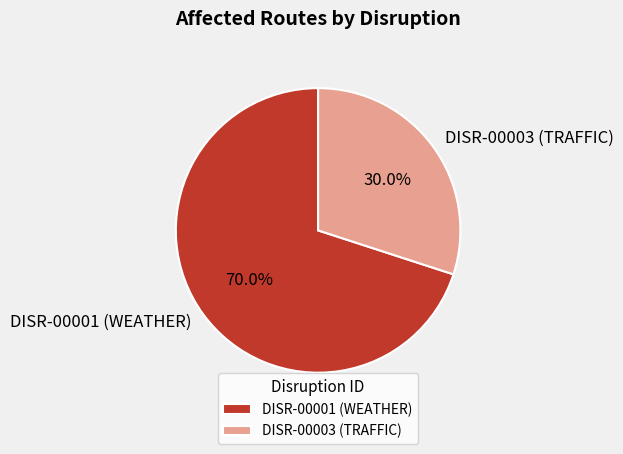

What is the ratio of the value at DISR-00003 (TRAFFIC) to the value at DISR-00001 (WEATHER)?

0.4